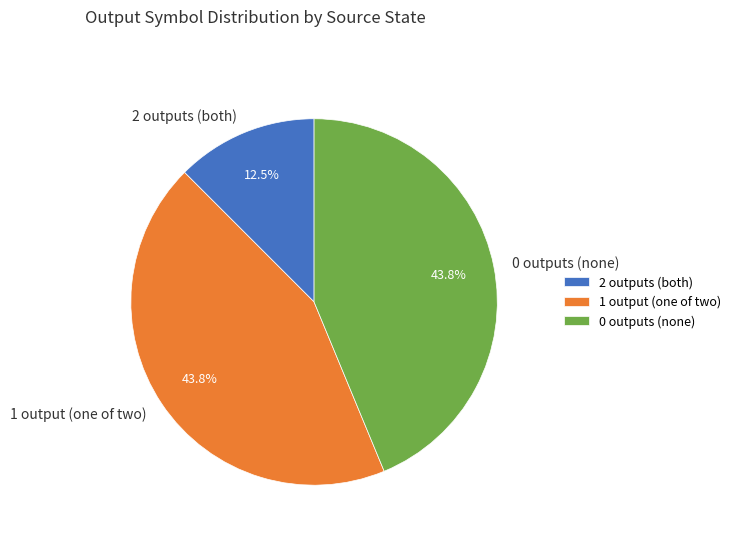

Is the sum of 2 outputs (both) and 1 output (one of two) greater than half?

Yes